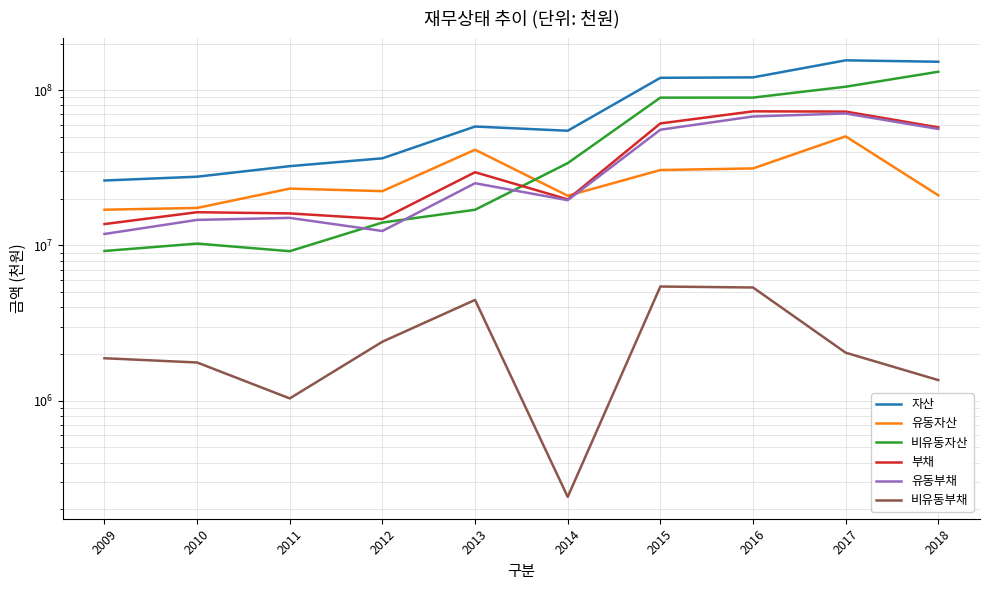

Where is the first local maximum for 유동자산?

2011